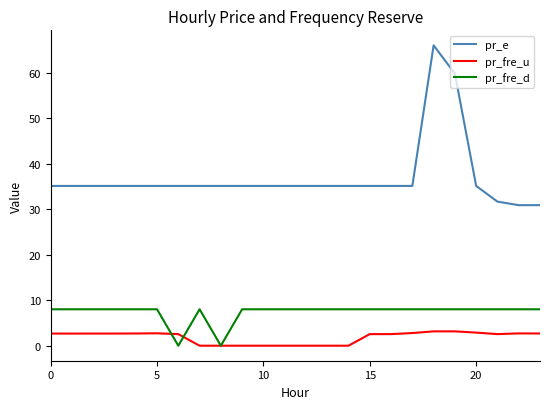

True or false: pr_fre_u and pr_e cross at least once.

False